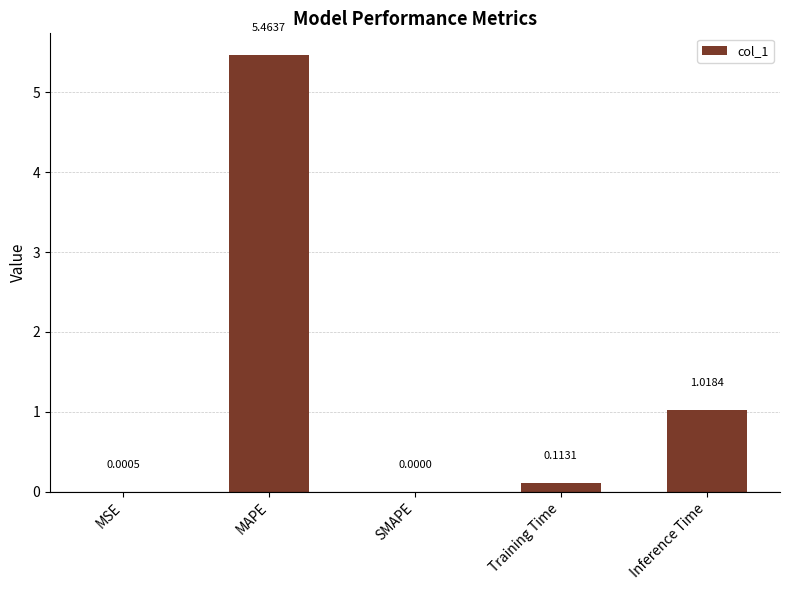

What is the sum of all values?

6.6